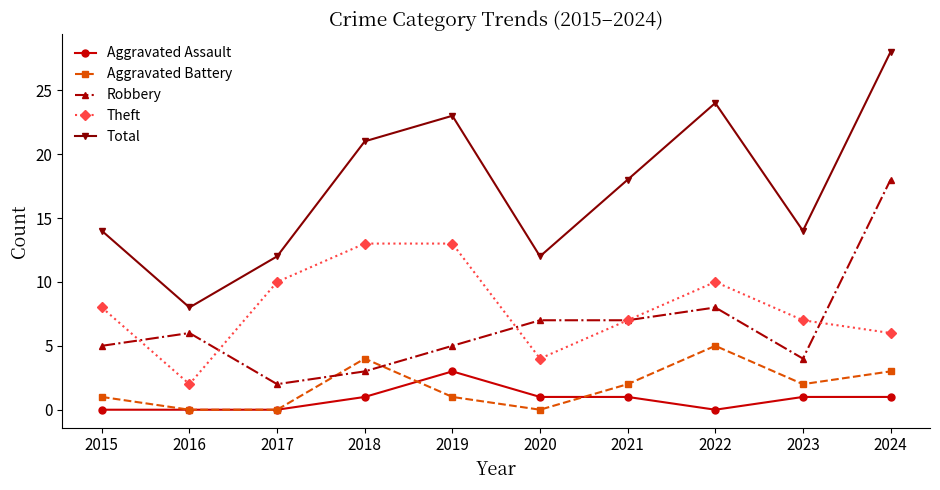

Is this an area chart (filled region under the line)?

No